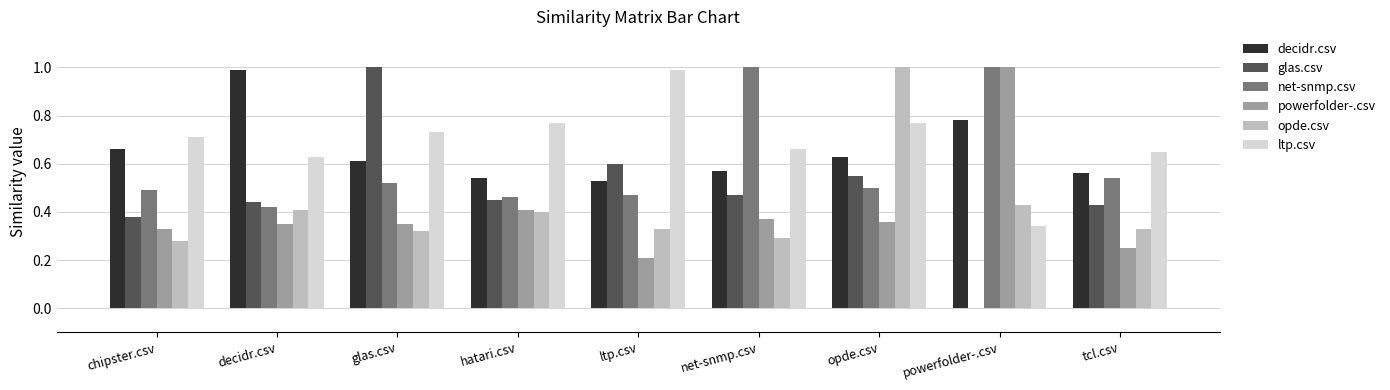

True or false: glas.csv has a value of 0.6 at hatari.csv.

False